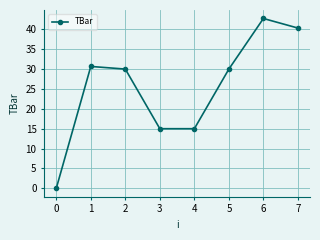

How many categories are shown in the chart?

8